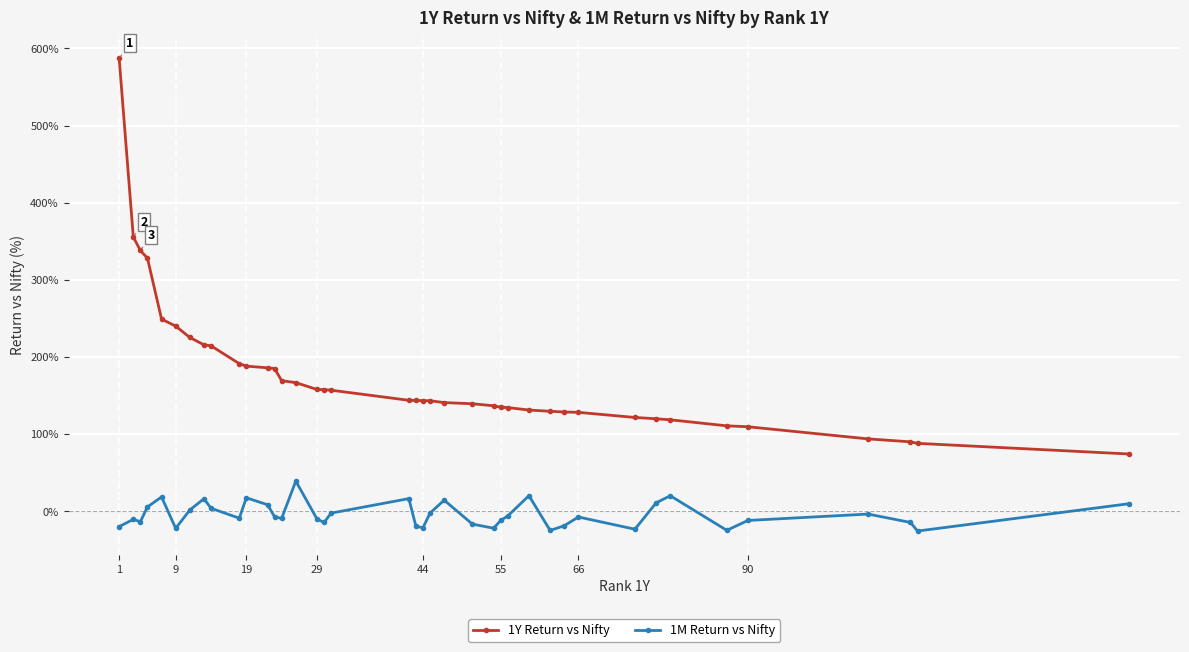

Is this an area chart (filled region under the line)?

No